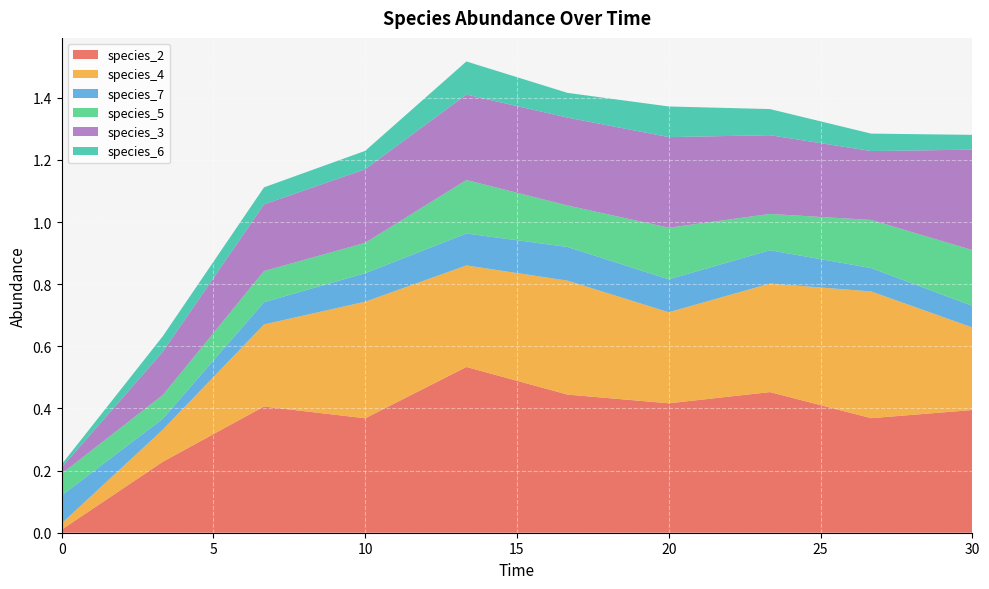

Reading right to left, transcribe all the data shown in this chart.

species_2: 0.4	0.4	0.5	0.4	0.4	0.5	0.4	0.4	0.2	0.0
species_4: 0.3	0.4	0.3	0.3	0.4	0.3	0.4	0.3	0.1	0.0
species_7: 0.1	0.1	0.1	0.1	0.1	0.1	0.1	0.1	0.0	0.1
species_5: 0.2	0.2	0.1	0.2	0.1	0.2	0.1	0.1	0.1	0.1
species_3: 0.3	0.2	0.3	0.3	0.3	0.3	0.2	0.2	0.1	0.0
species_6: 0.0	0.1	0.1	0.1	0.1	0.1	0.1	0.1	0.1	0.0